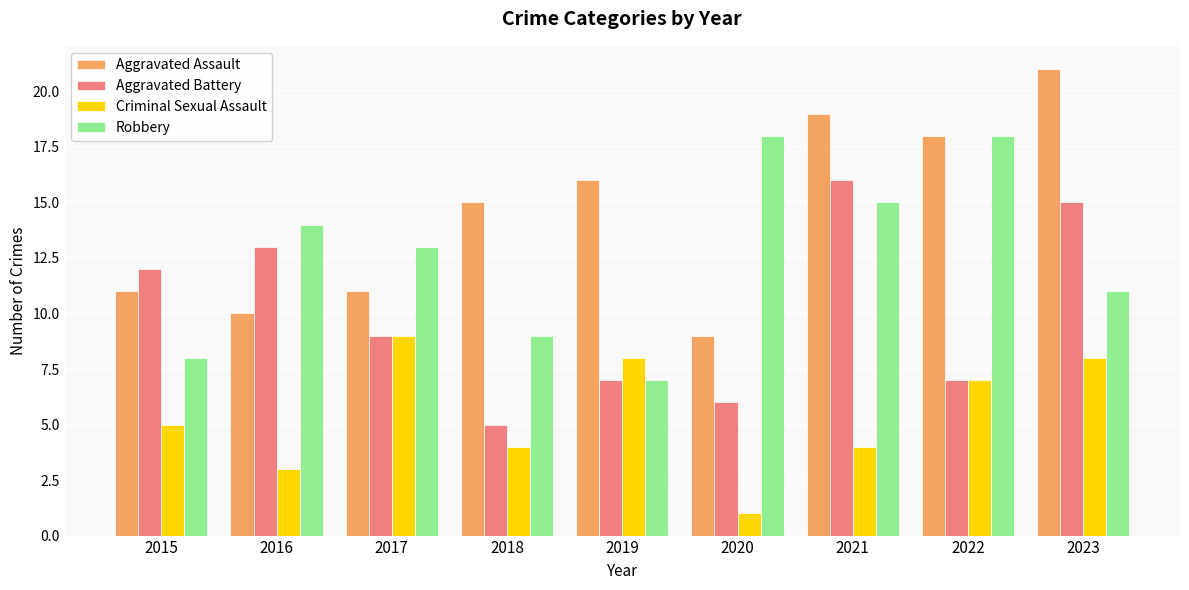

Rank the series by their maximum value, from lowest to highest.

Criminal Sexual Assault, Aggravated Battery, Robbery, Aggravated Assault